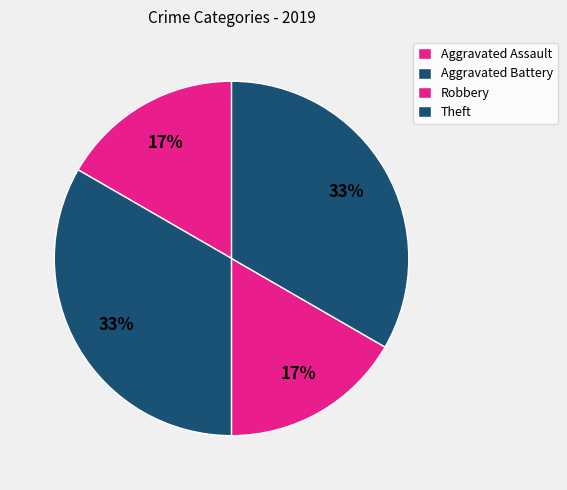

Do Aggravated Assault and Robbery together represent more than half of the pie?

No